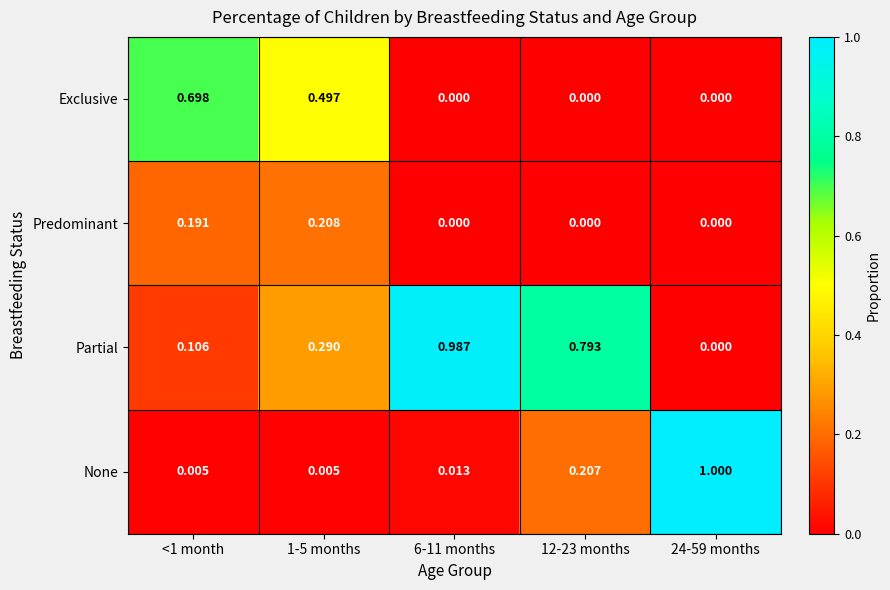

Which series changed the most between <1 month and 24-59 months?

None